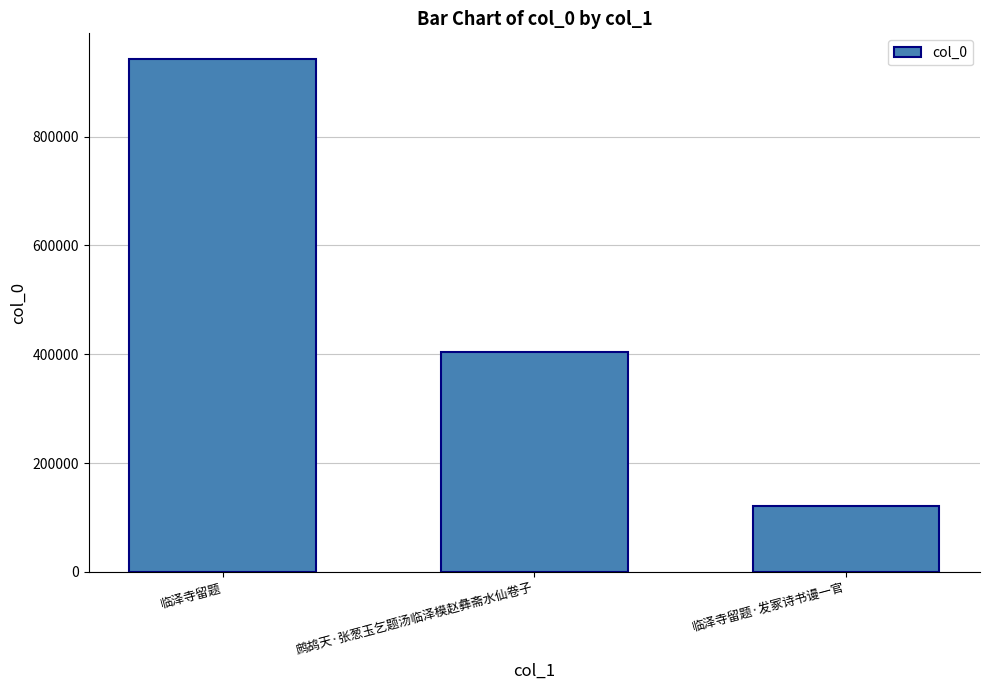

How many series are shown in this chart?

1